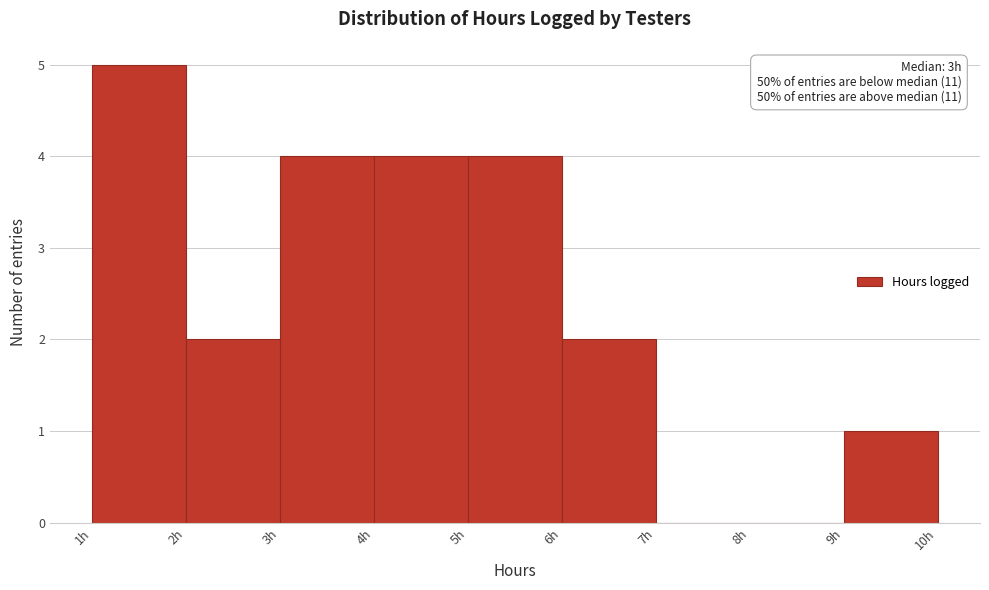

Which range on the x-axis has the tallest bar?

1 to 2